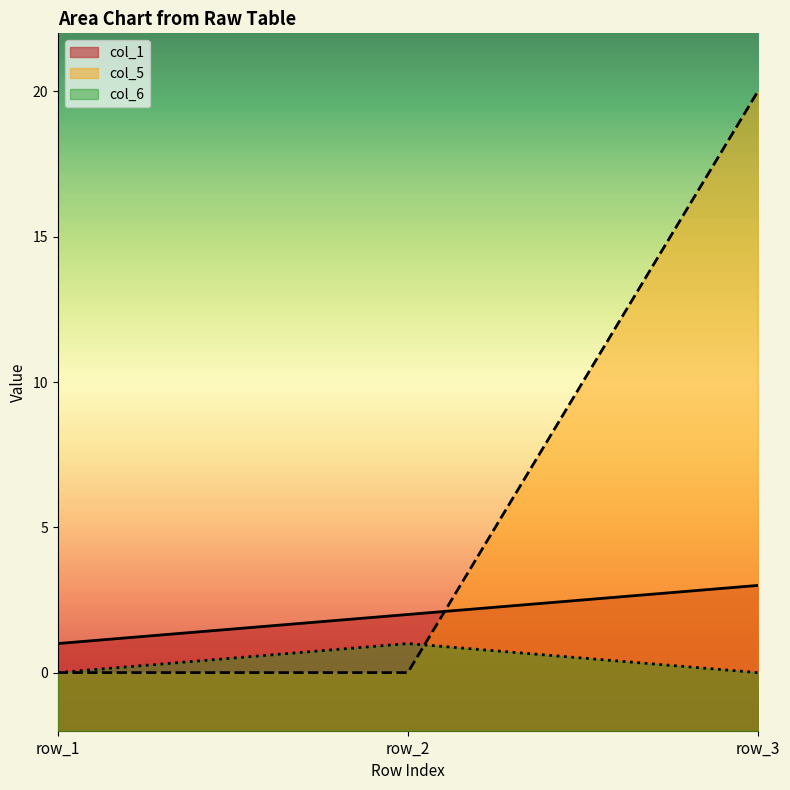

Count the col_5 values in the range 0 to 20.

3